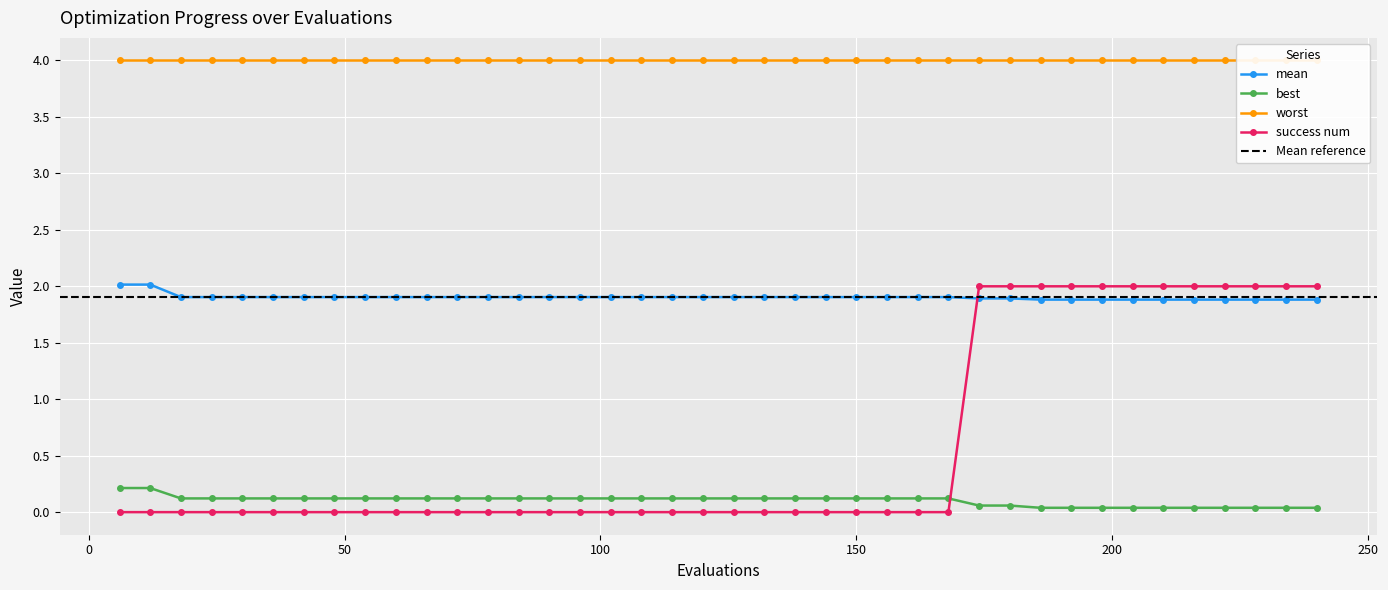

What is the value of the best point at the 6th from the left?

0.1